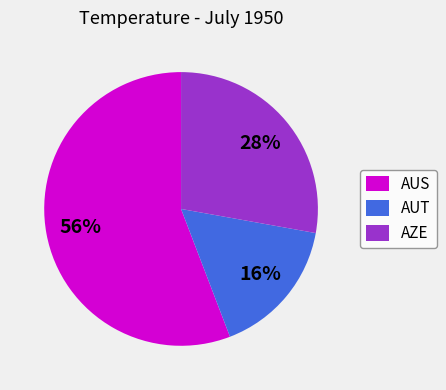

Which slice represents more than half of the pie?

AUS